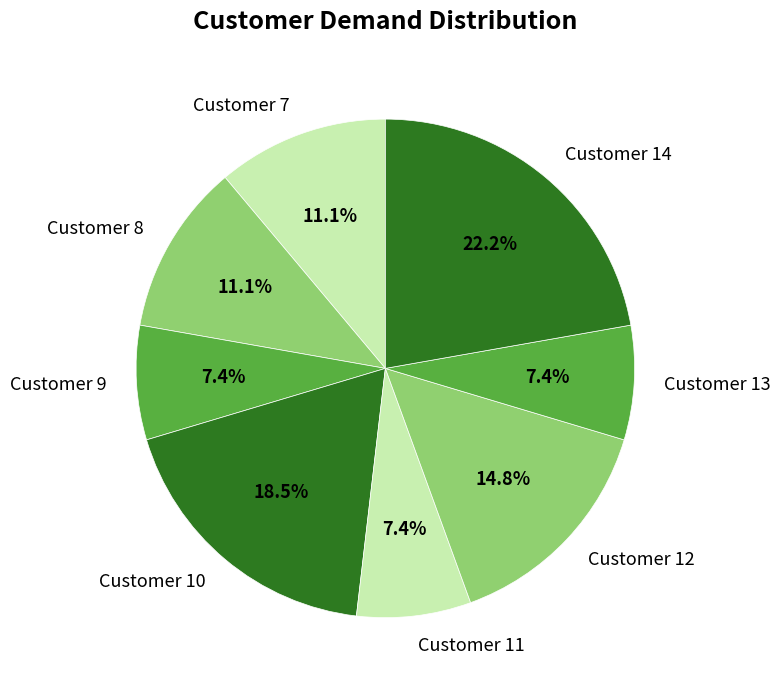

Is Customer 7 the majority of the pie?

No